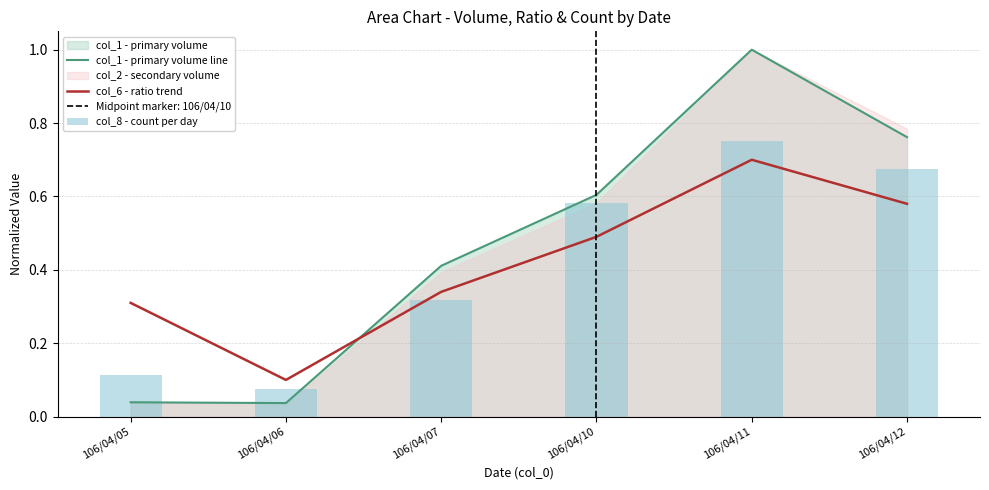

The value of col_6 - ratio trend at 106/04/10 is 0.2. True or false?

False